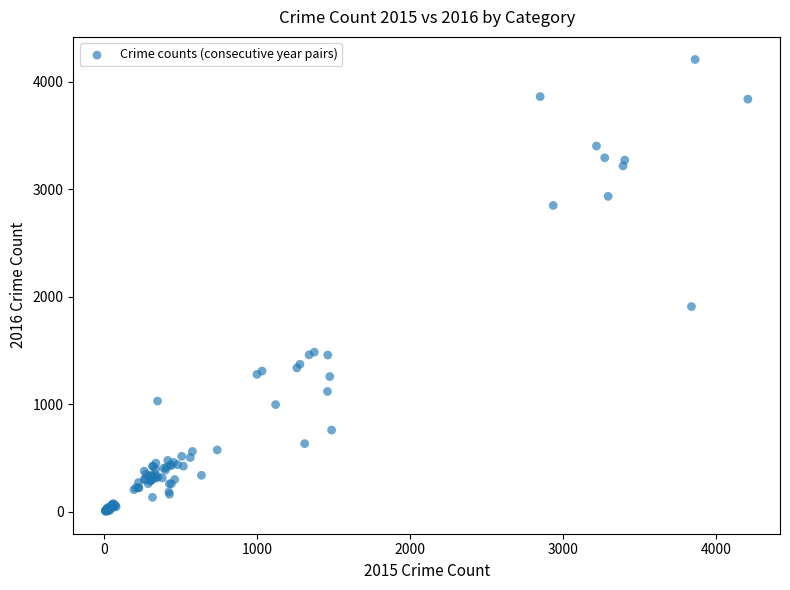

What Y value in the scatter plot is closest to 2107?

1910